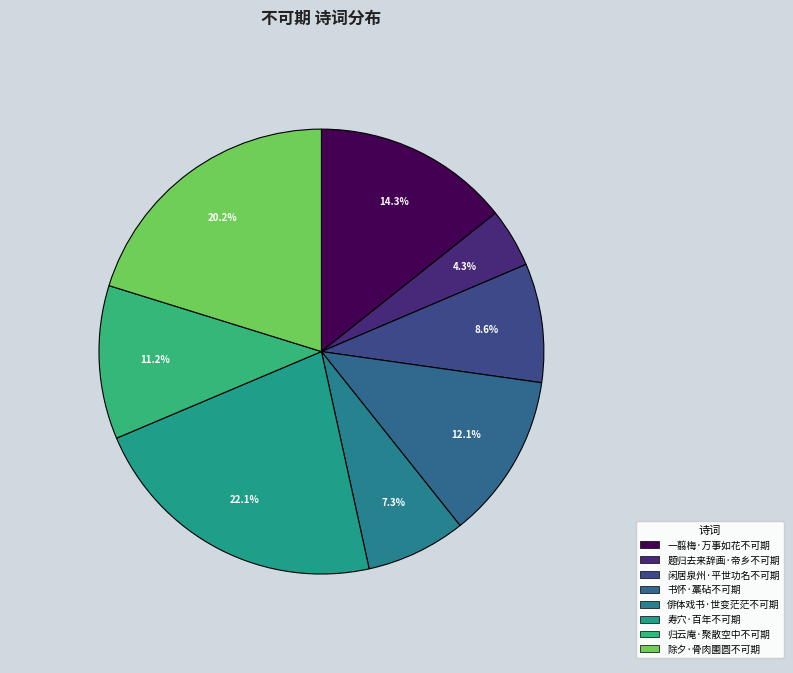

Combined, do 一翦梅·万事如花不可期 and 俳体戏书·世变茫茫不可期 account for over 50%?

No